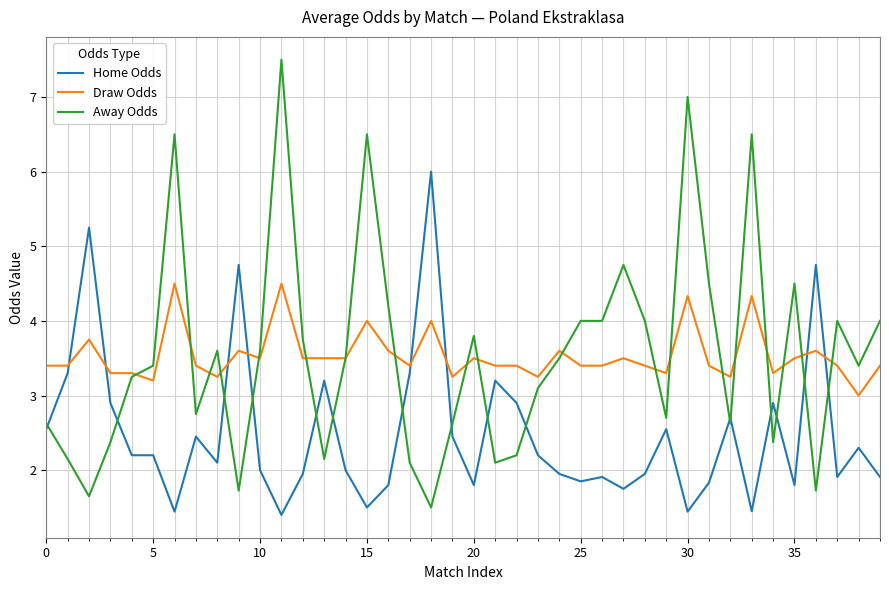

How many times do Draw Odds and Home Odds cross each other?

8